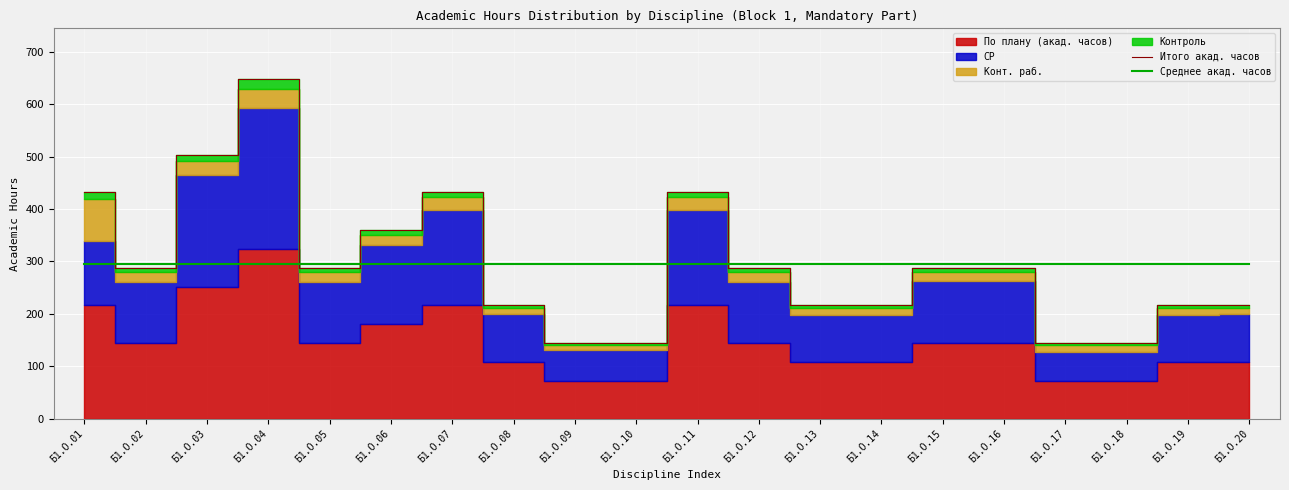

Which series has the largest range (max minus min)?

Итого акад. часов